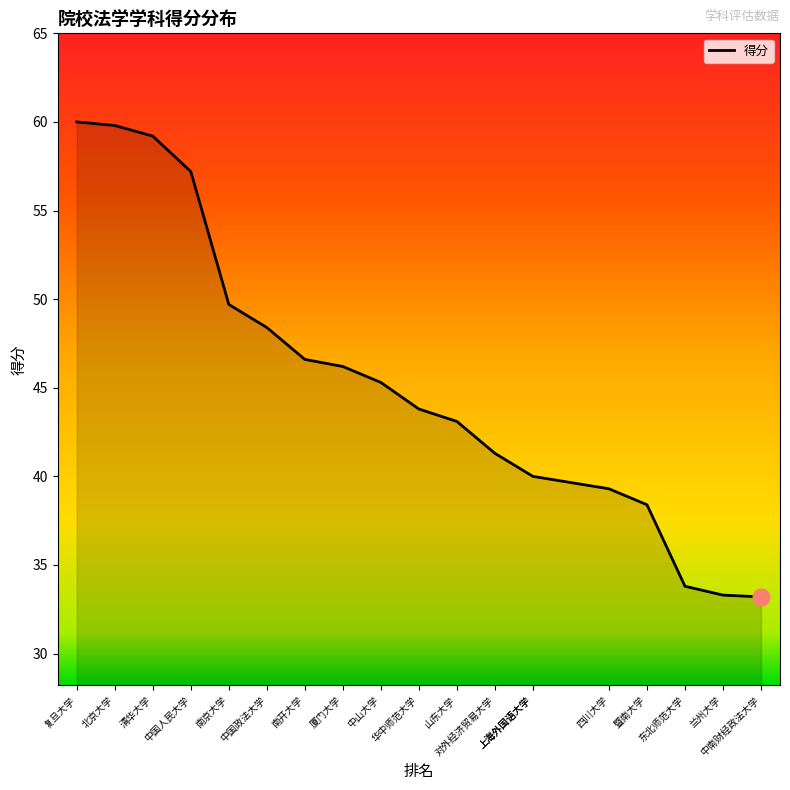

True or false: the data shows 66.3 at 山东大学.

False